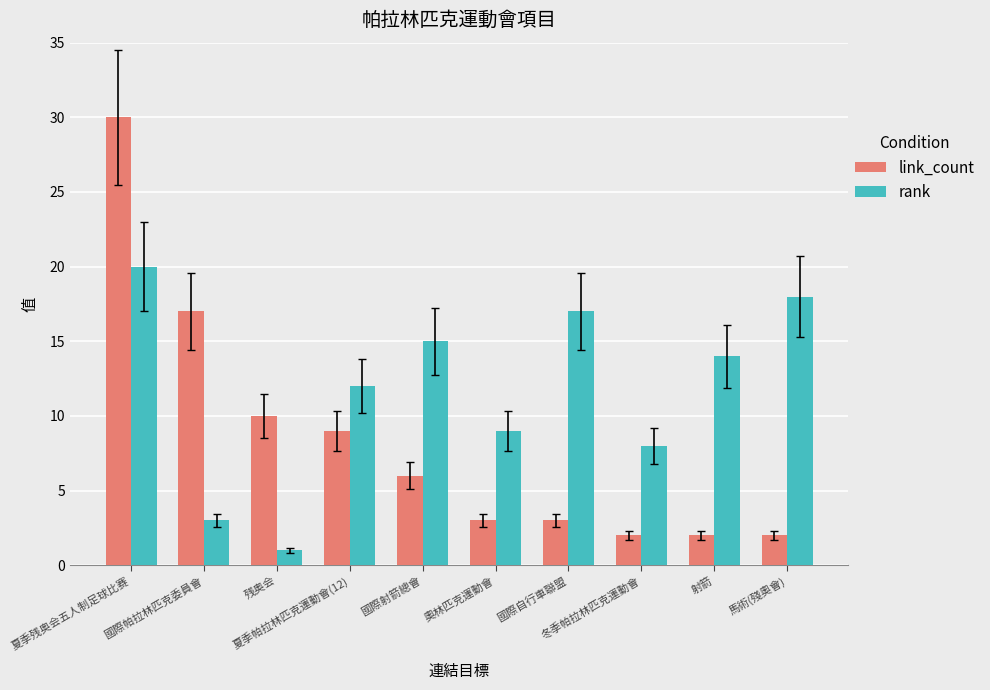

True or false: link_count has a value of 2 at 冬季帕拉林匹克運動會.

True